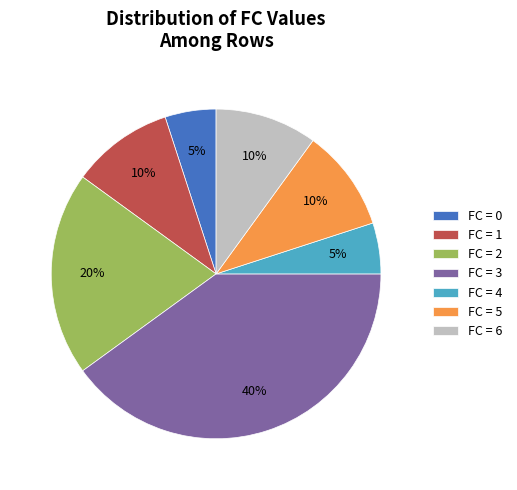

Combined, do FC = 6 and FC = 2 account for over 50%?

No